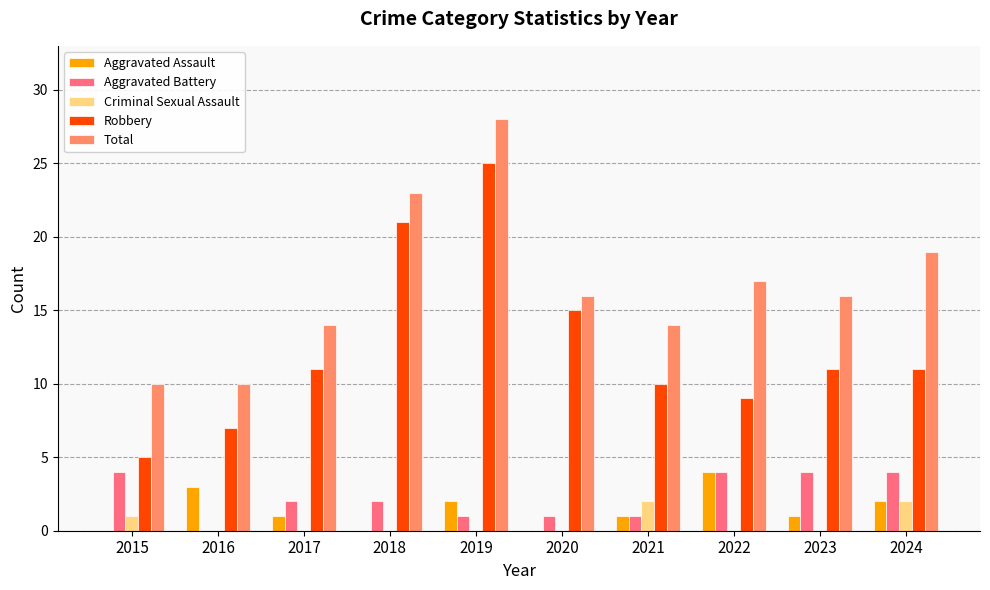

What is the maximum value for Aggravated Battery?

4